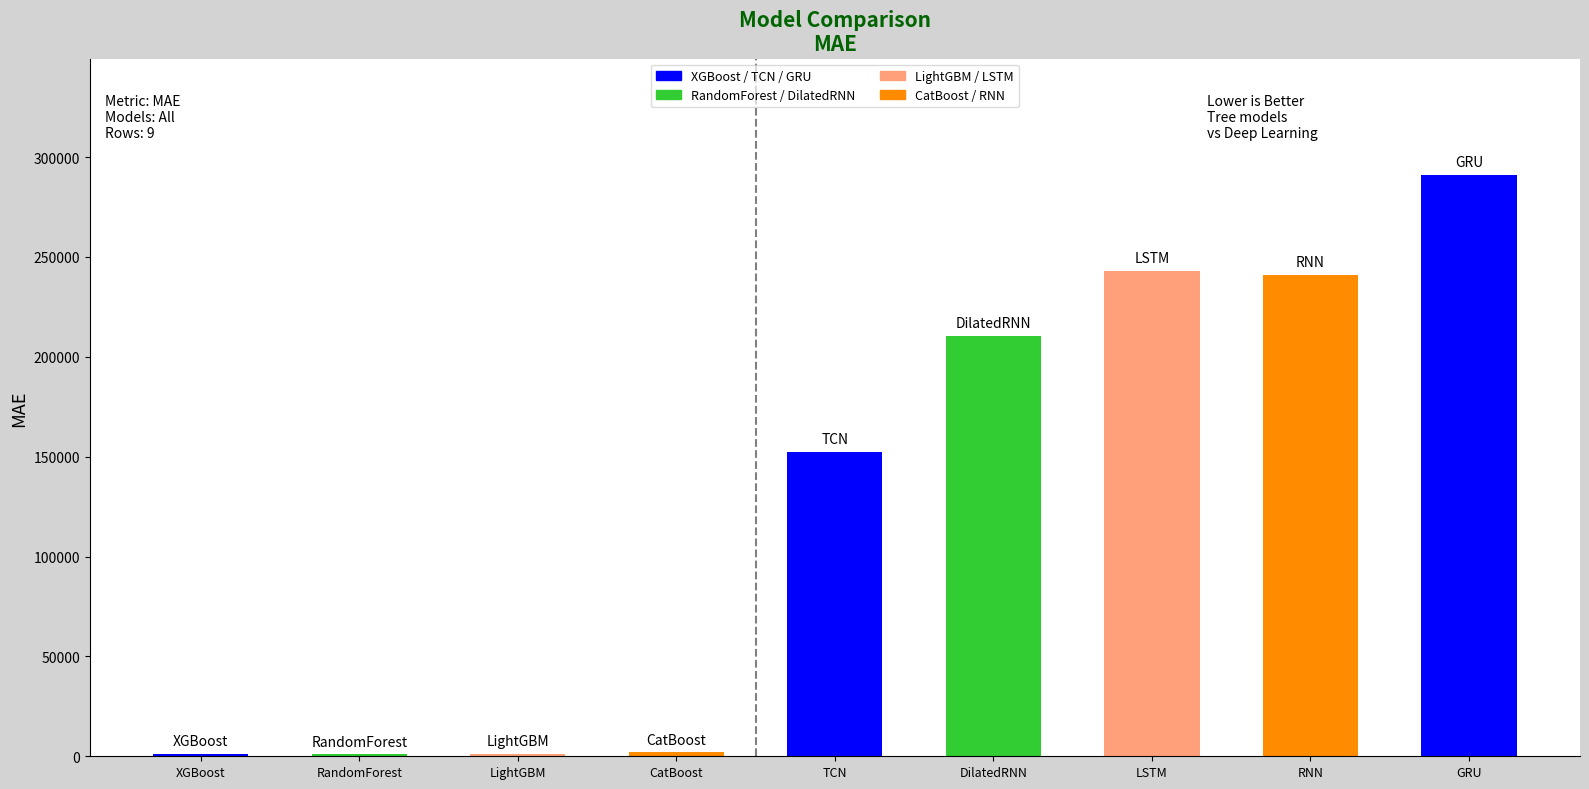

At which label is the value closest to 145991?

TCN